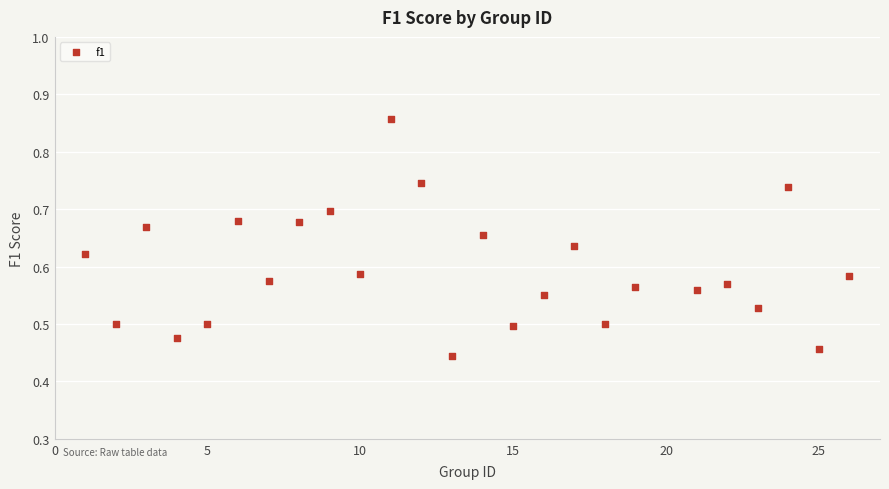

What is the range of X values (max minus min)?

25.0